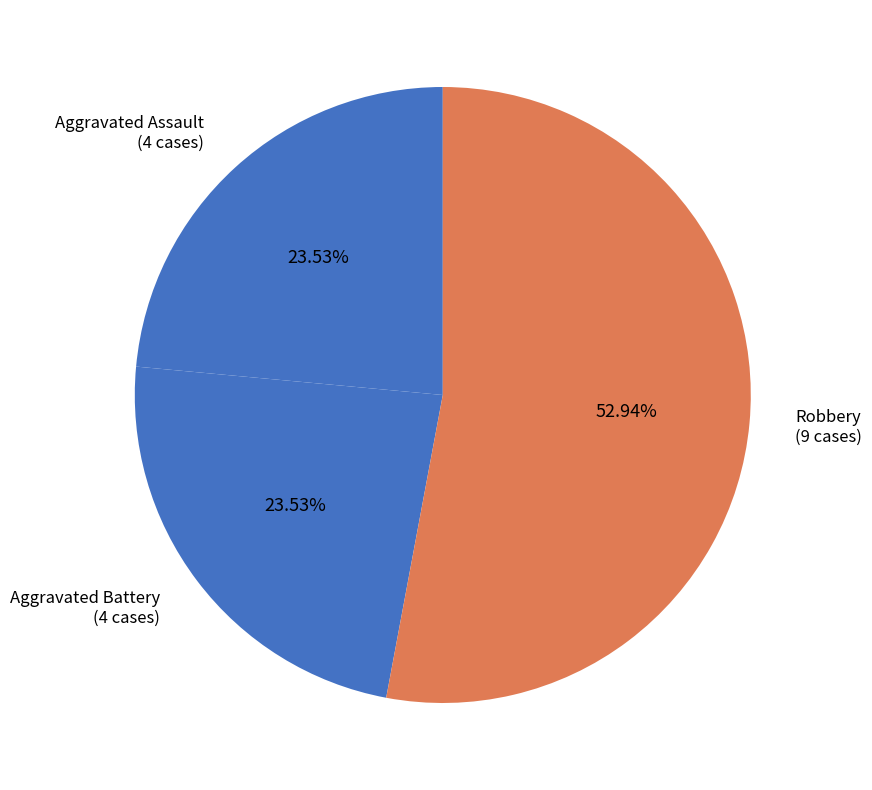

Count the number of slices in the pie.

3